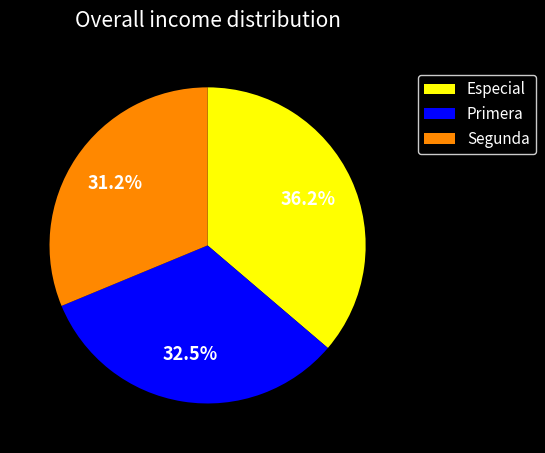

Which slice is the smallest?

Segunda